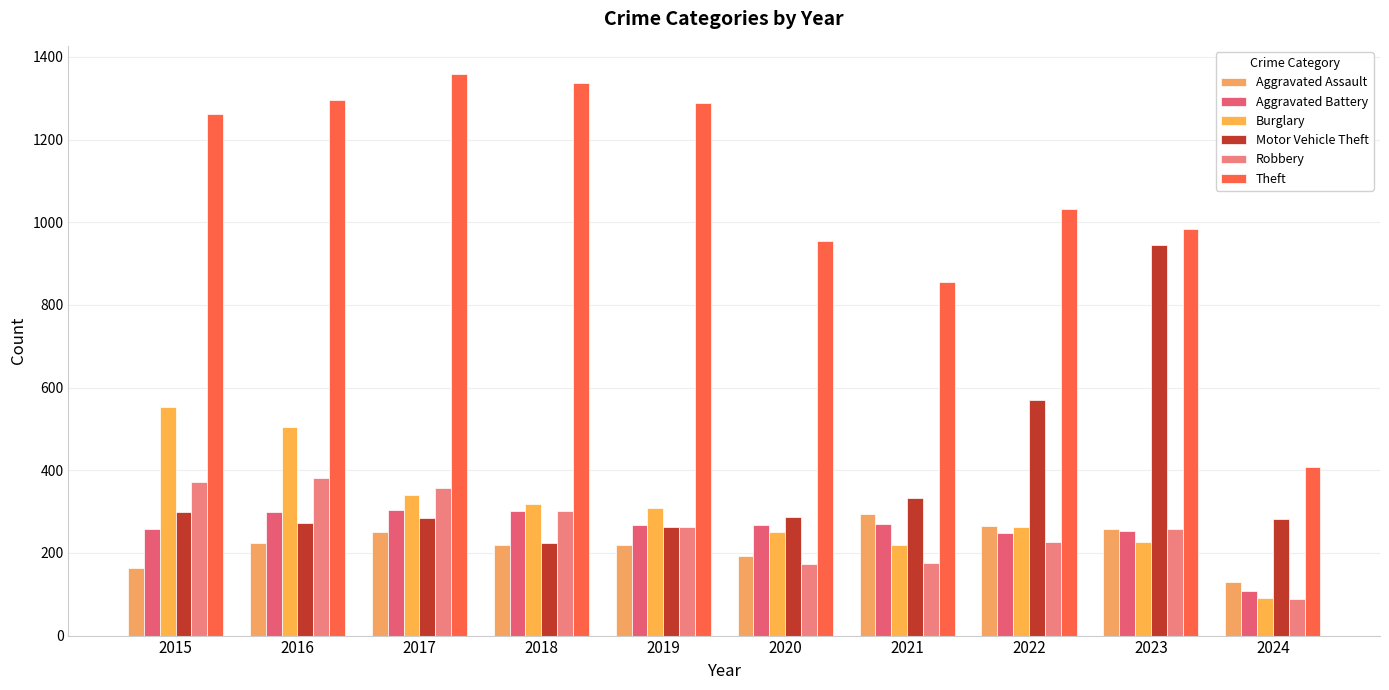

Reading left to right, what are all the values shown in this chart?

Aggravated Assault: 2015=164	2016=225	2017=251	2018=220	2019=220	2020=192	2021=295	2022=264	2023=259	2024=130
Aggravated Battery: 2015=259	2016=298	2017=303	2018=302	2019=267	2020=268	2021=270	2022=249	2023=252	2024=107
Burglary: 2015=552	2016=505	2017=339	2018=319	2019=308	2020=250	2021=220	2022=263	2023=226	2024=90
Motor Vehicle Theft: 2015=299	2016=272	2017=285	2018=225	2019=262	2020=287	2021=332	2022=569	2023=945	2024=281
Robbery: 2015=372	2016=381	2017=356	2018=302	2019=263	2020=174	2021=175	2022=227	2023=257	2024=89
Theft: 2015=1263	2016=1297	2017=1359	2018=1337	2019=1288	2020=954	2021=856	2022=1032	2023=983	2024=407